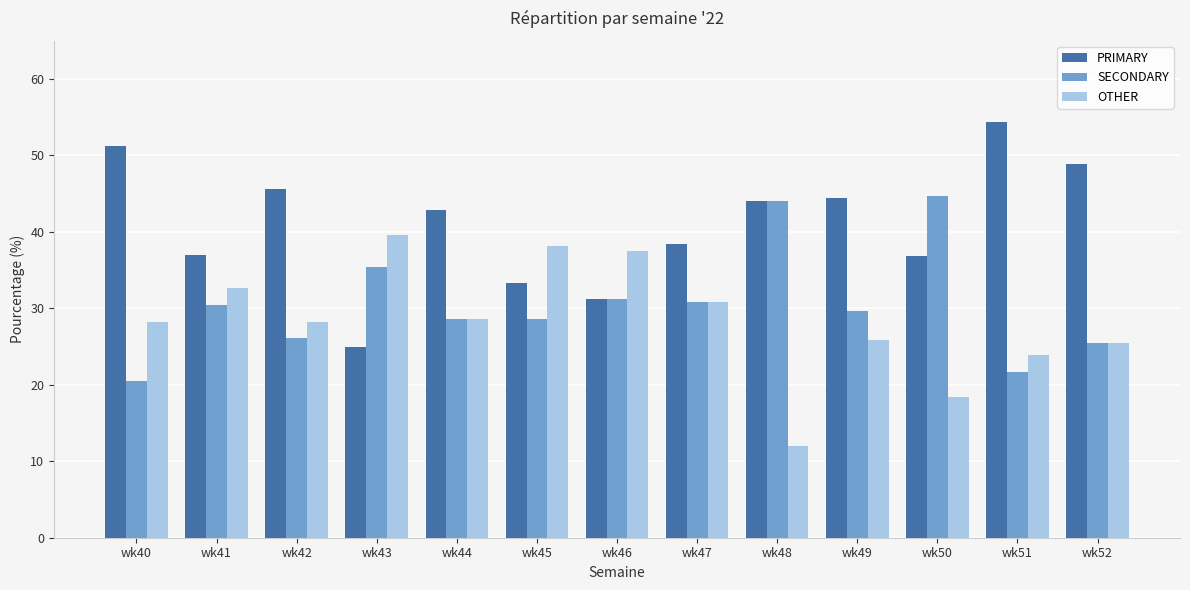

What are all the series names shown in the legend?

PRIMARY, SECONDARY, OTHER